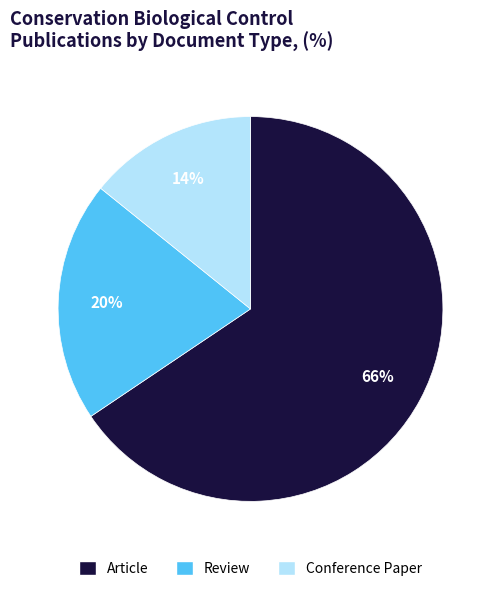

To the nearest percent, what is the combined percentage of Review and Conference Paper?

34%